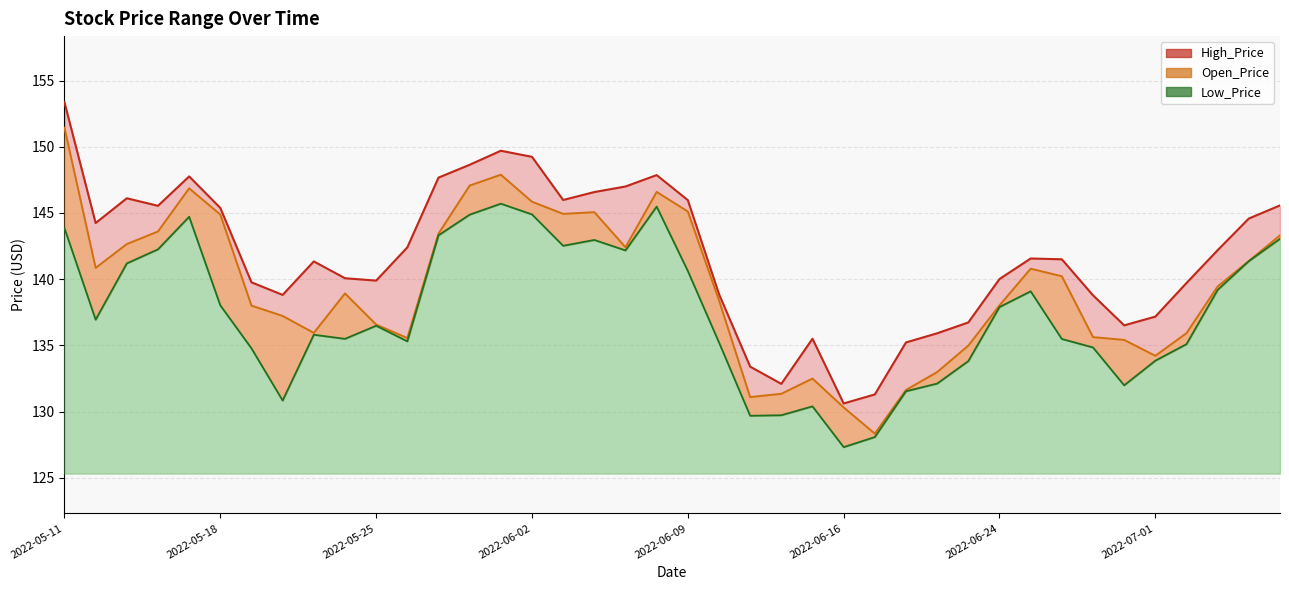

How many lines are shown in the chart?

3